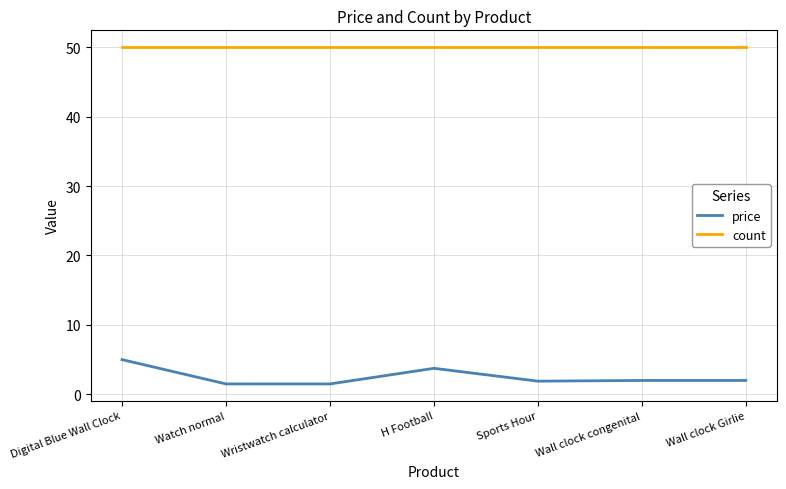

How many lines are shown in the chart?

2